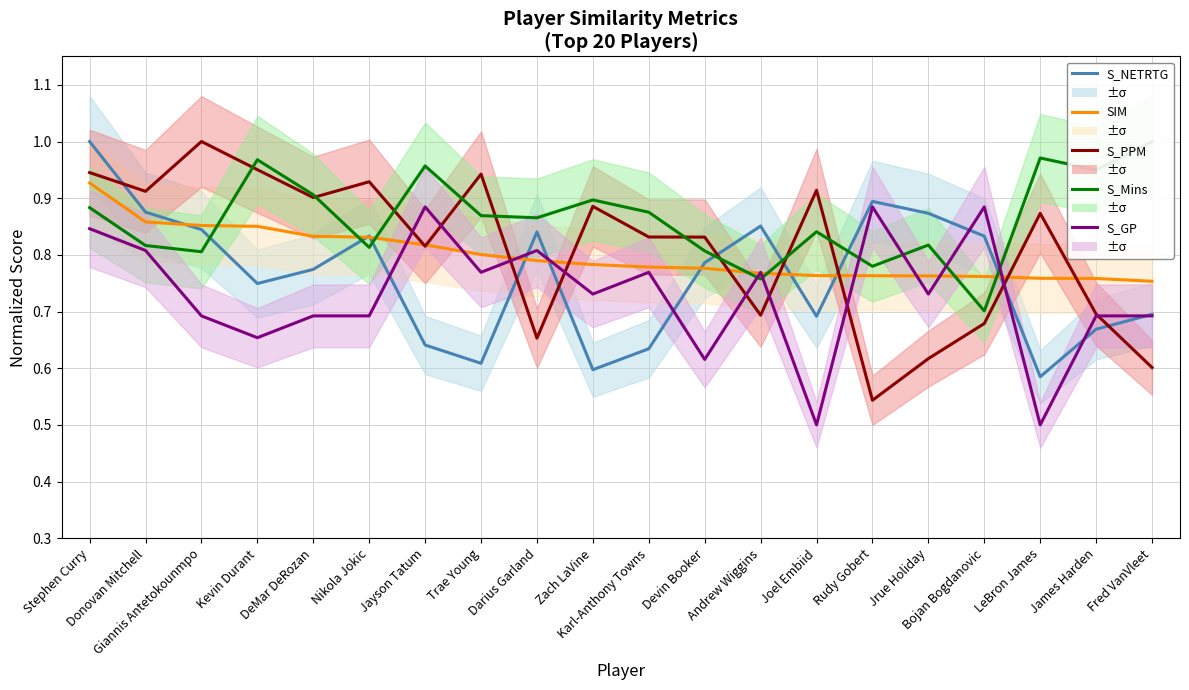

Where do SIM and S_NETRTG first cross each other?

Donovan Mitchell and Giannis Antetokounmpo